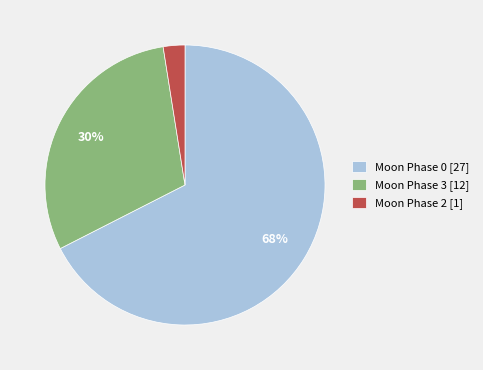

True or false: Moon Phase 2 [1] accounts for 2% of the total.

True